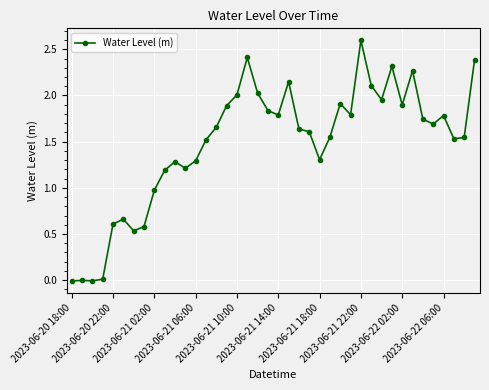

What is the difference between the maximum and second lowest values?

2.6